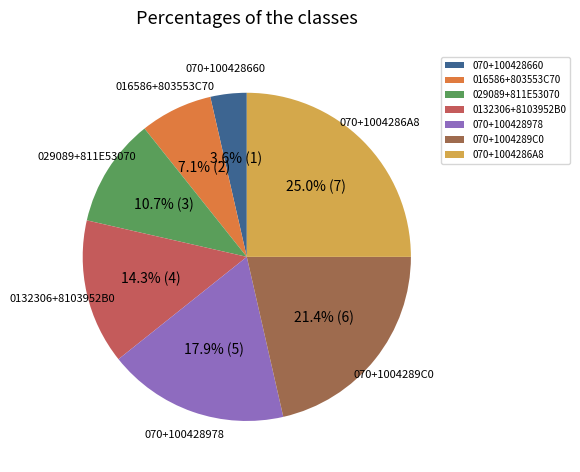

How many slices are in this pie chart?

7